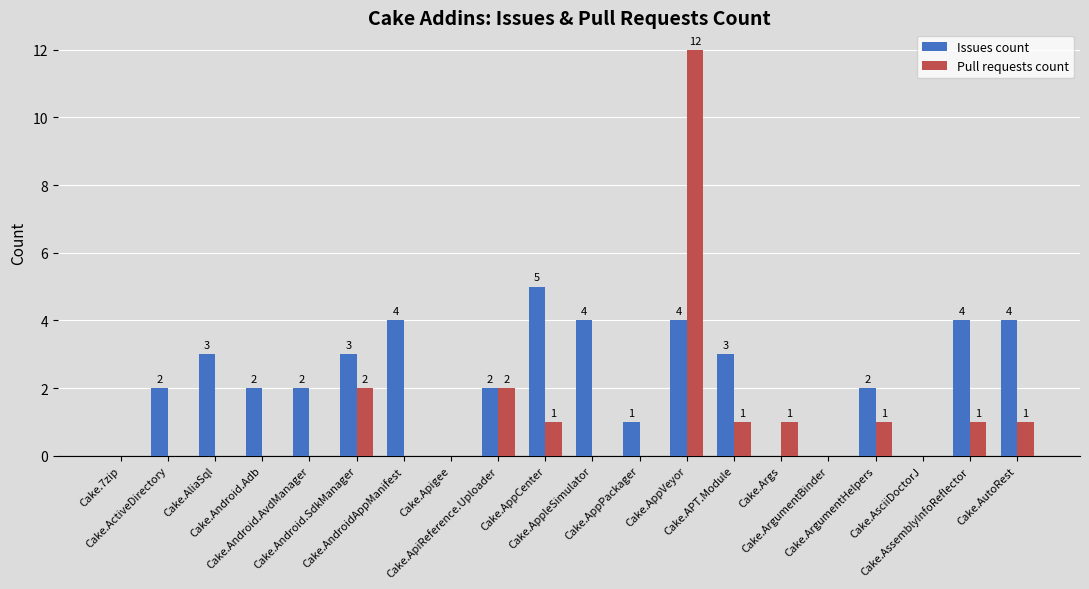

What is the sum of all Issues count values?

45